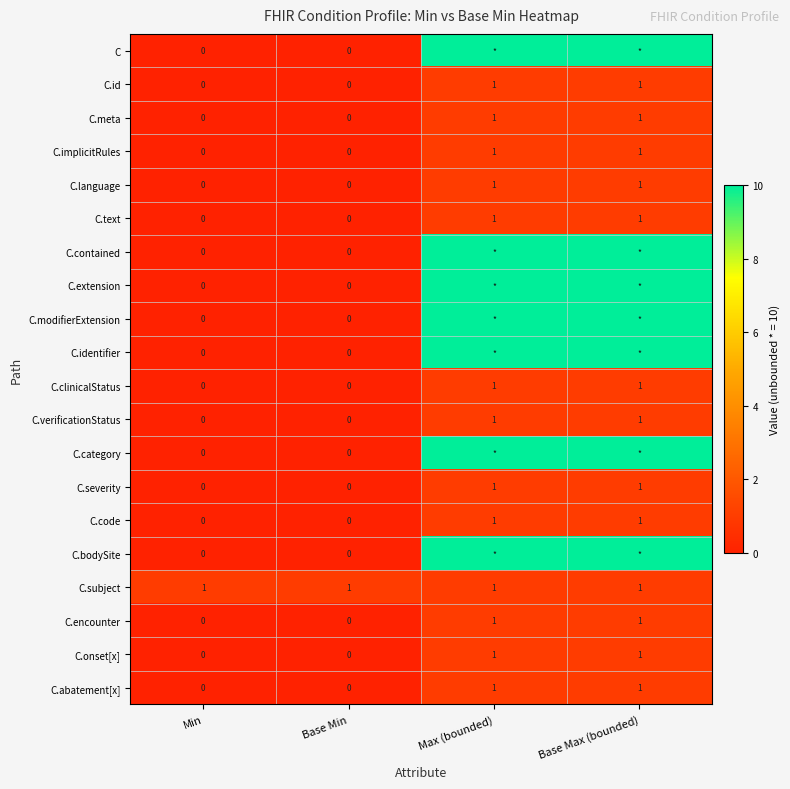

Is it true that C.implicitRules equals 0 at Max (bounded)?

False